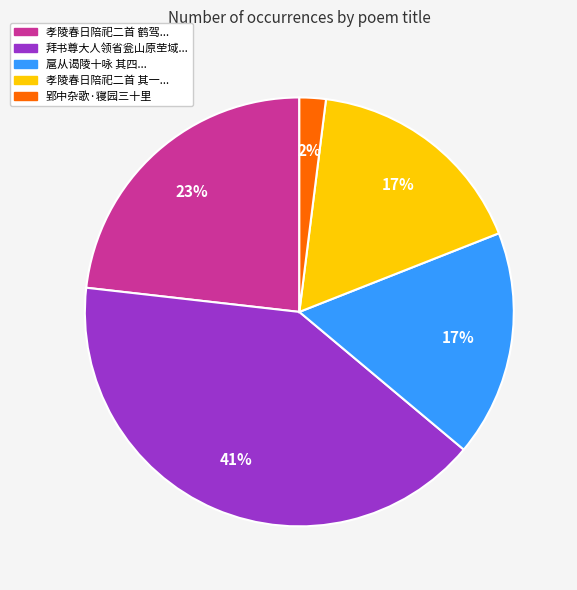

To the nearest percent, what is the average slice percentage?

20%